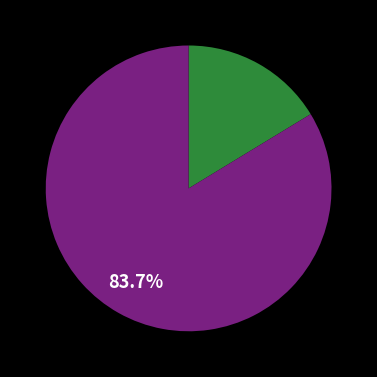

Count the number of slices in the pie.

2